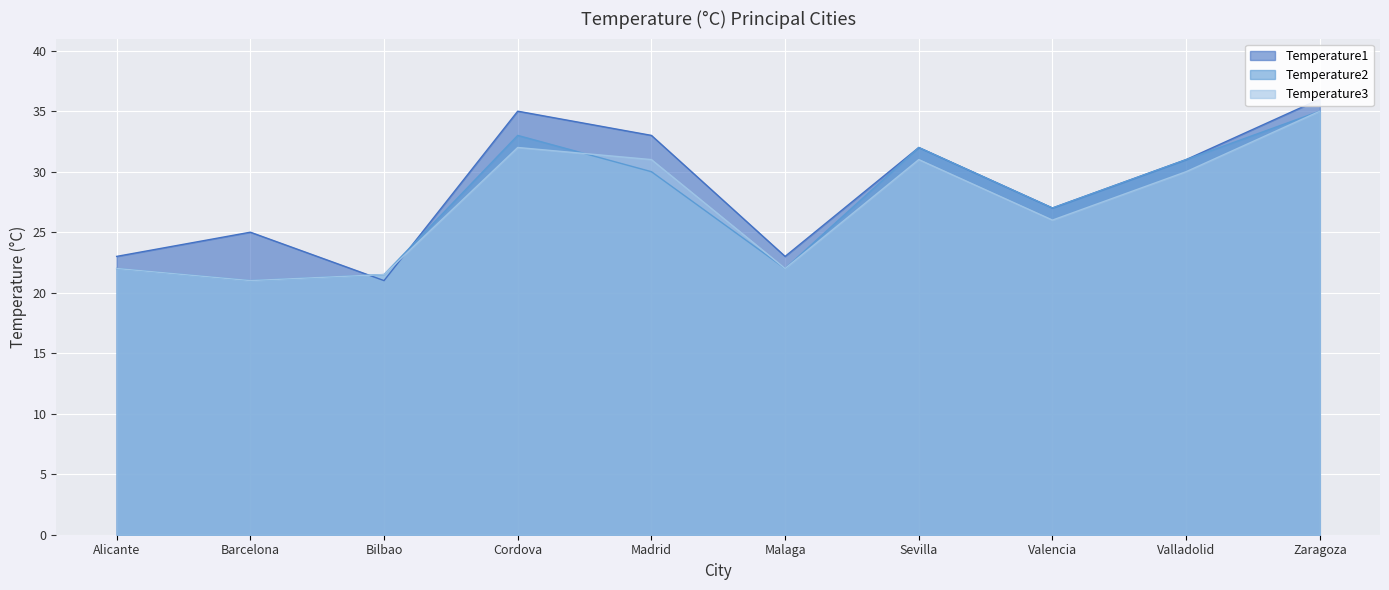

Which series changed the most between Sevilla and Valladolid?

Temperature1